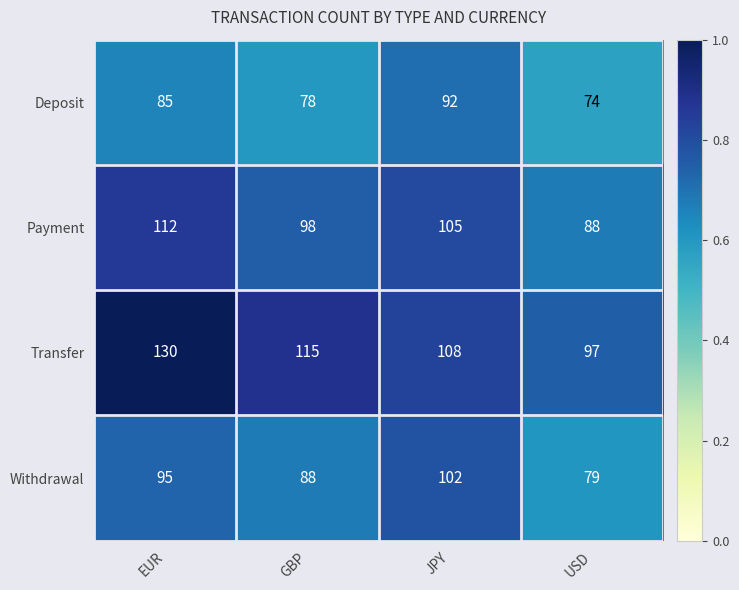

What is the sum of the Withdrawal values at EUR and JPY?

197